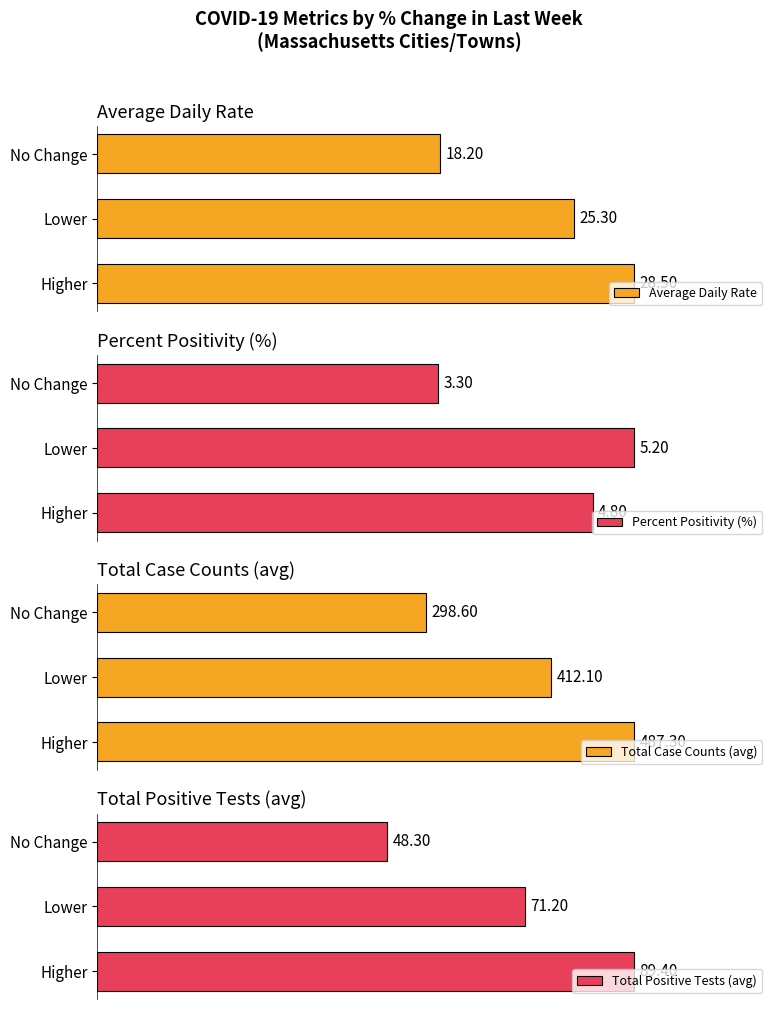

Rank the categories by Total Positive Tests (avg) value from lowest to highest.

No Change, Lower, Higher